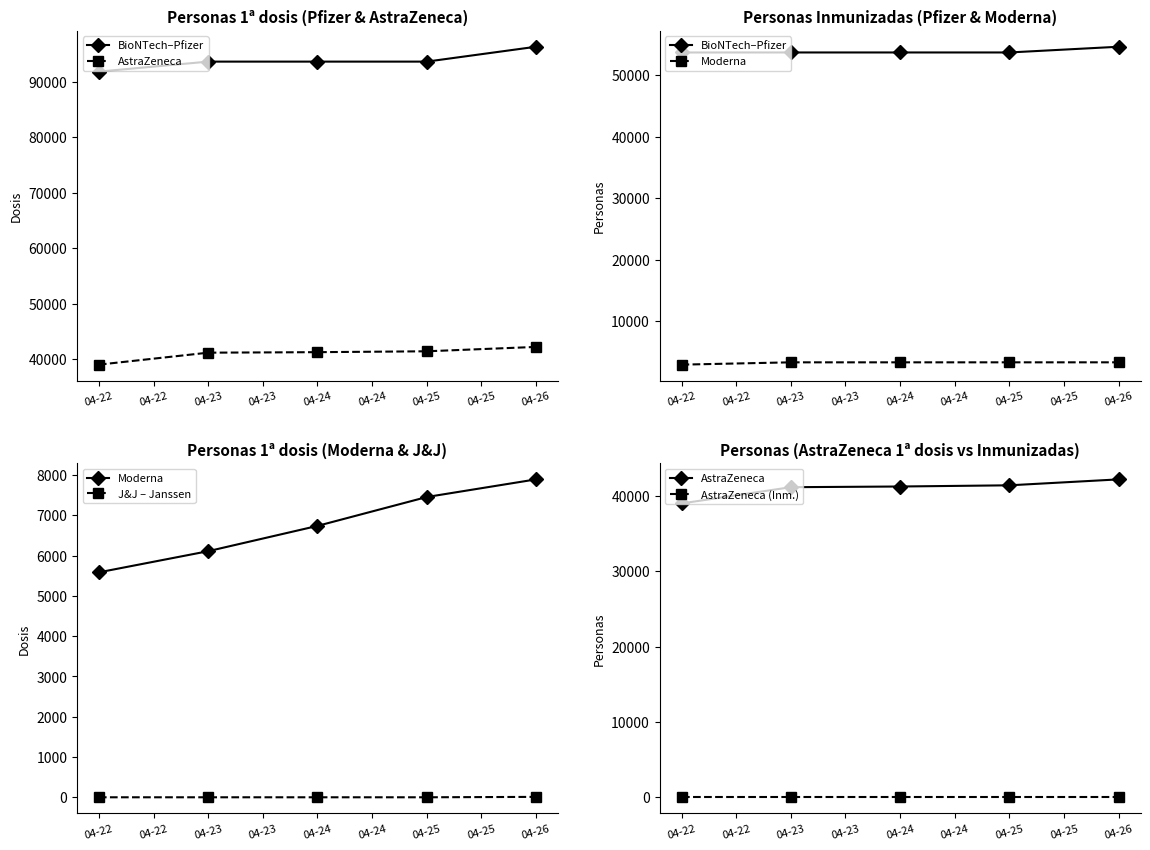

How many Moderna values are between 6111 and 7456?

3